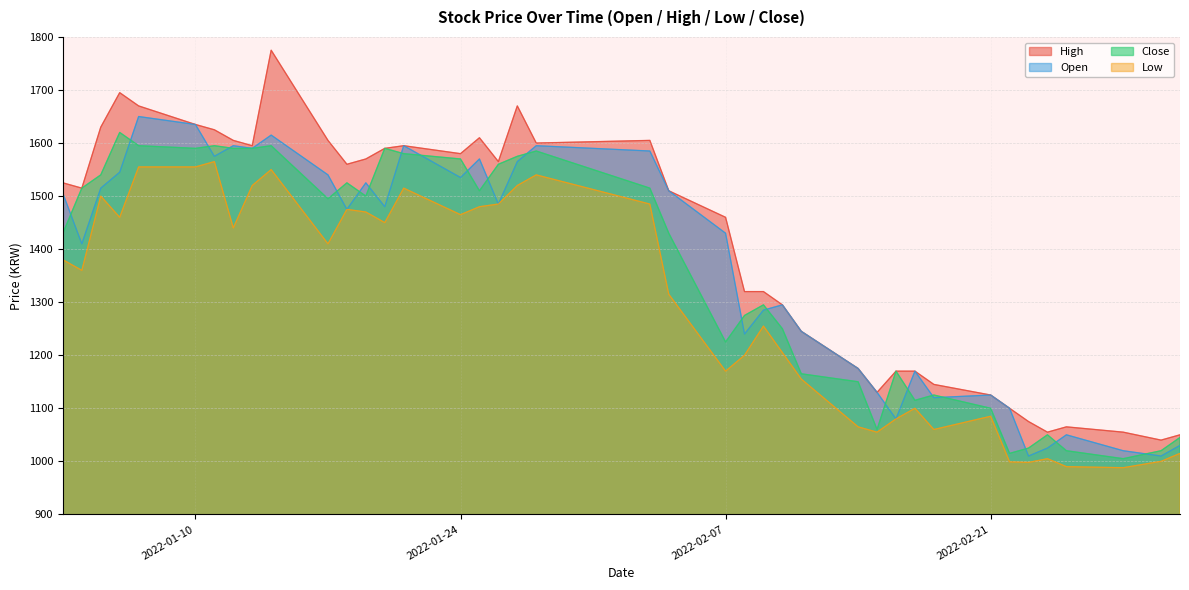

The value of High at 2022-02-22 is 1955. True or false?

False